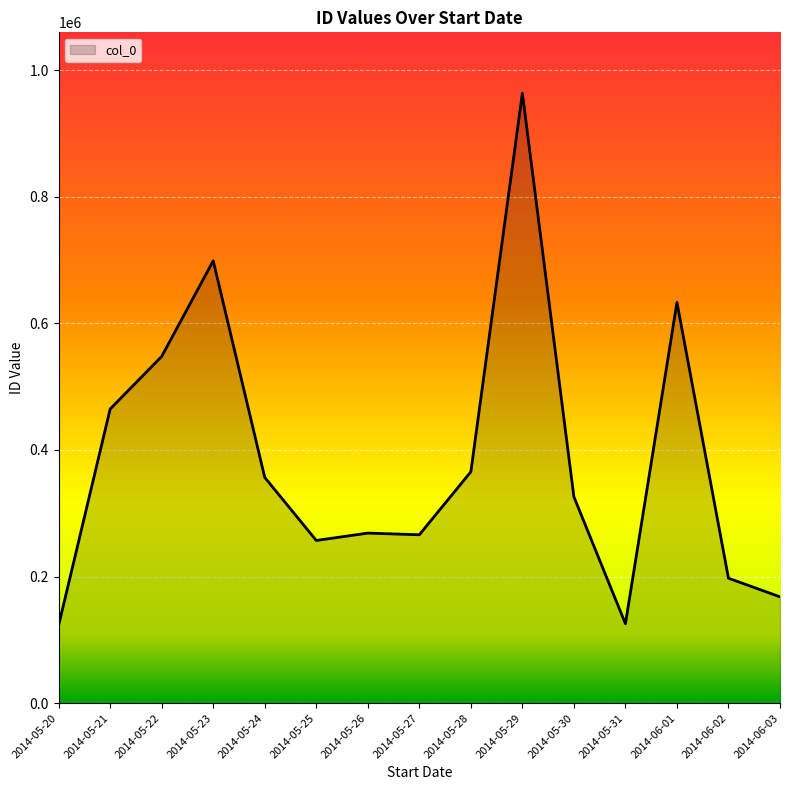

What is the greatest value displayed?

963214